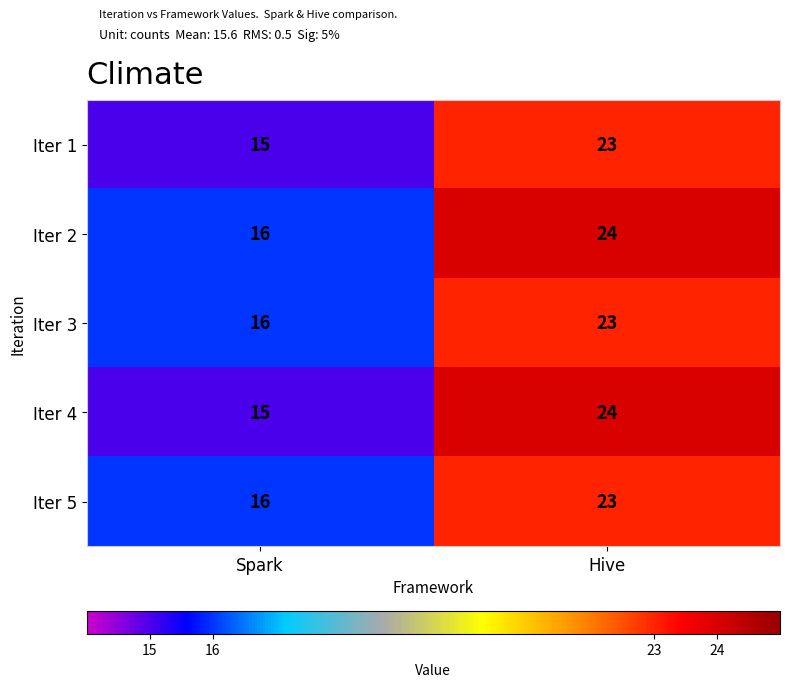

True or false: Iter 2 has a value of 27 at Spark.

False